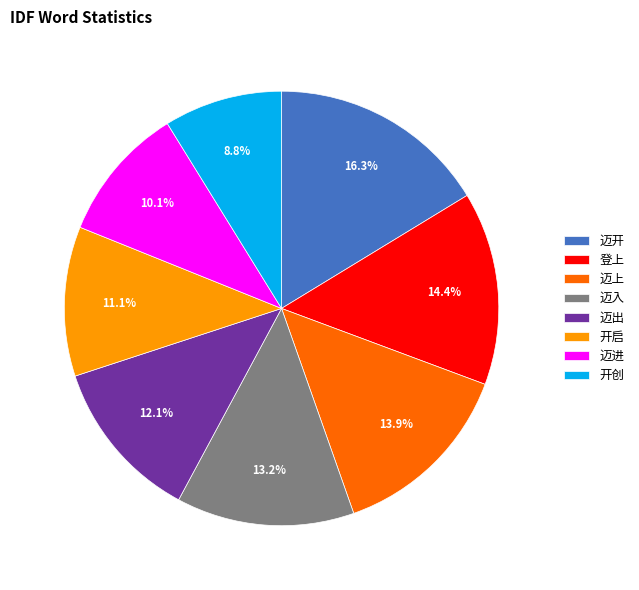

Which slice is the largest?

迈开